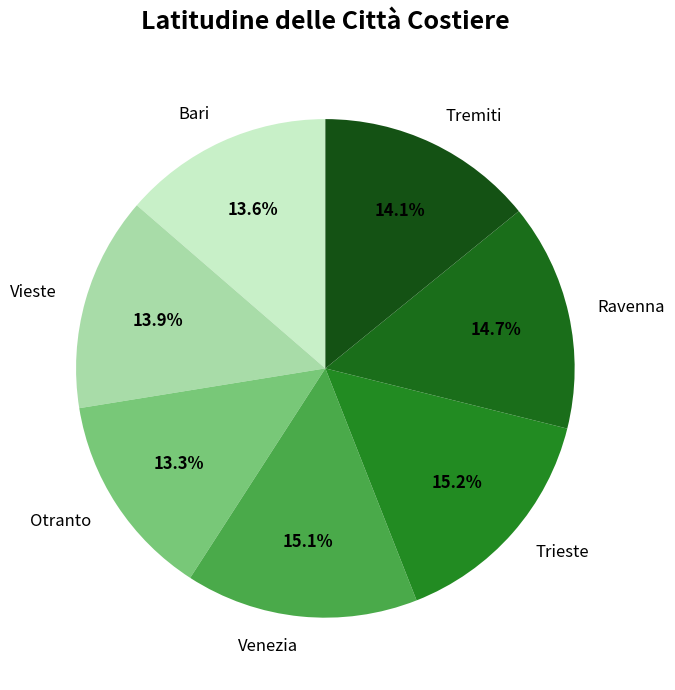

True or false: Trieste accounts for 15% of the total.

True